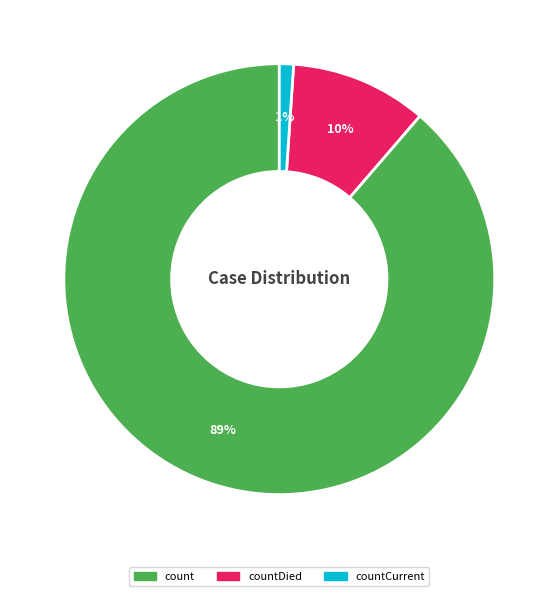

How many segments does this pie chart have?

3